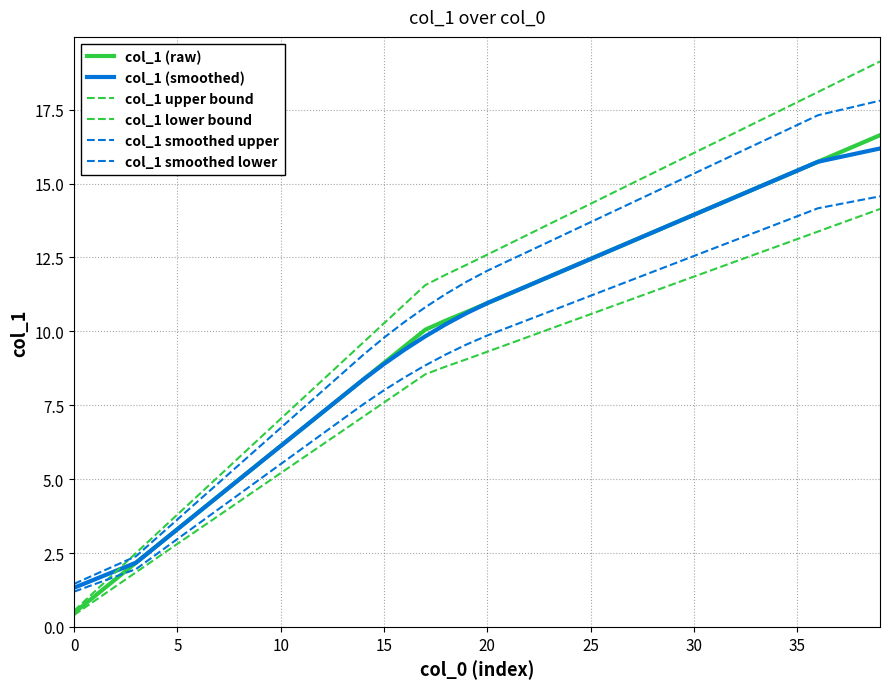

At how many categories does at least one series exceed 16?

10